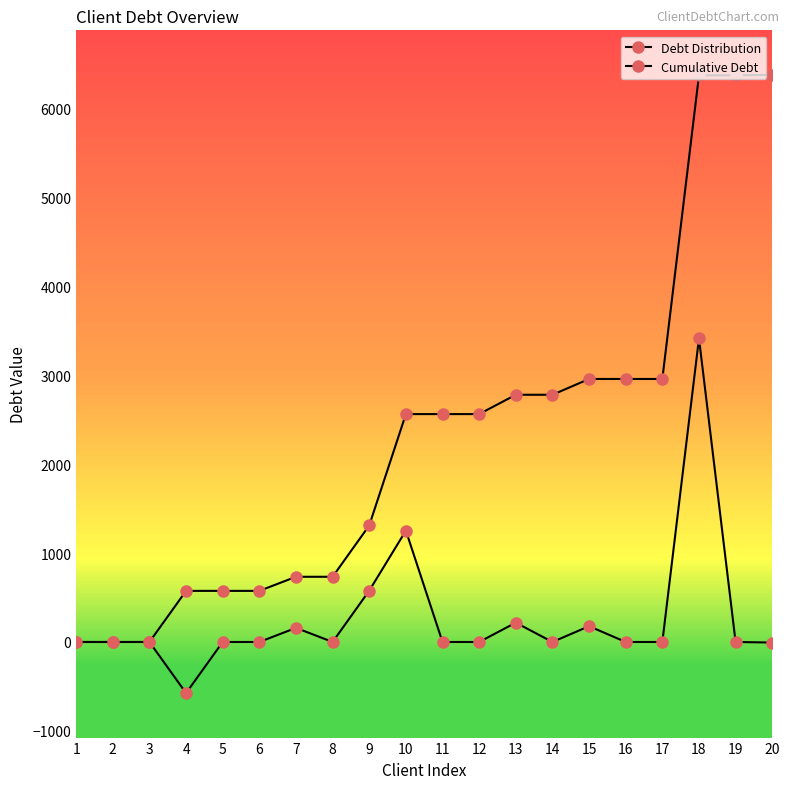

How many values in the Cumulative Debt series are below 2561?

9